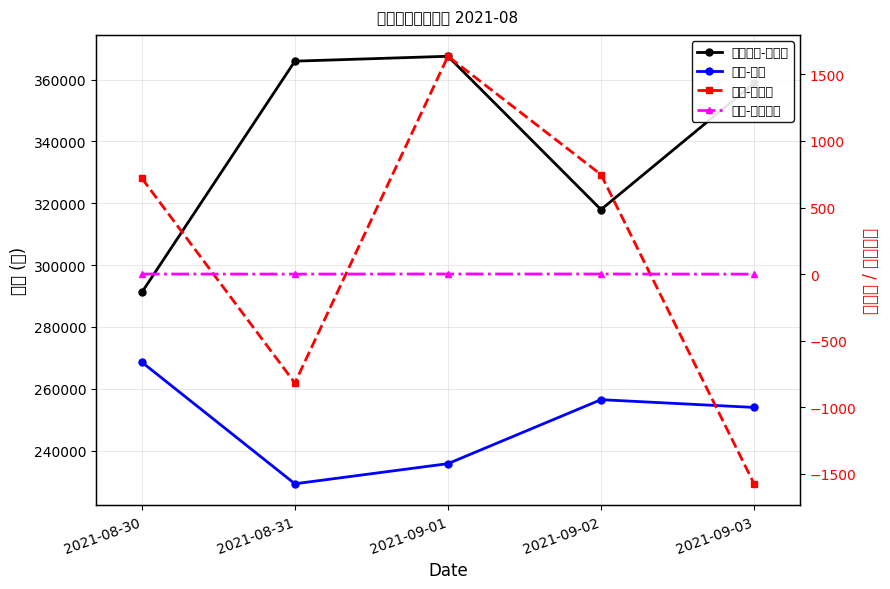

At which category is the sum across all series the highest?

2021-09-03